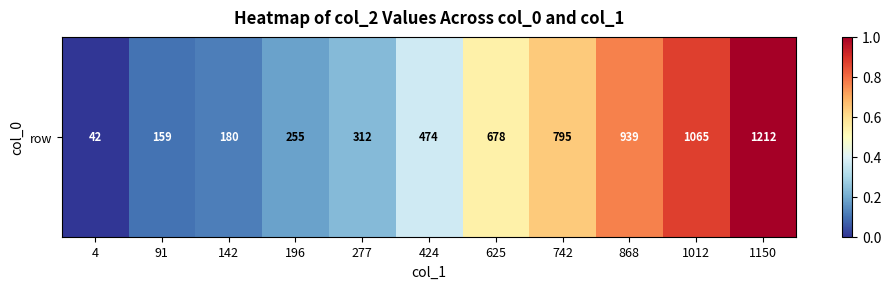

How many categories are shown in the chart?

11